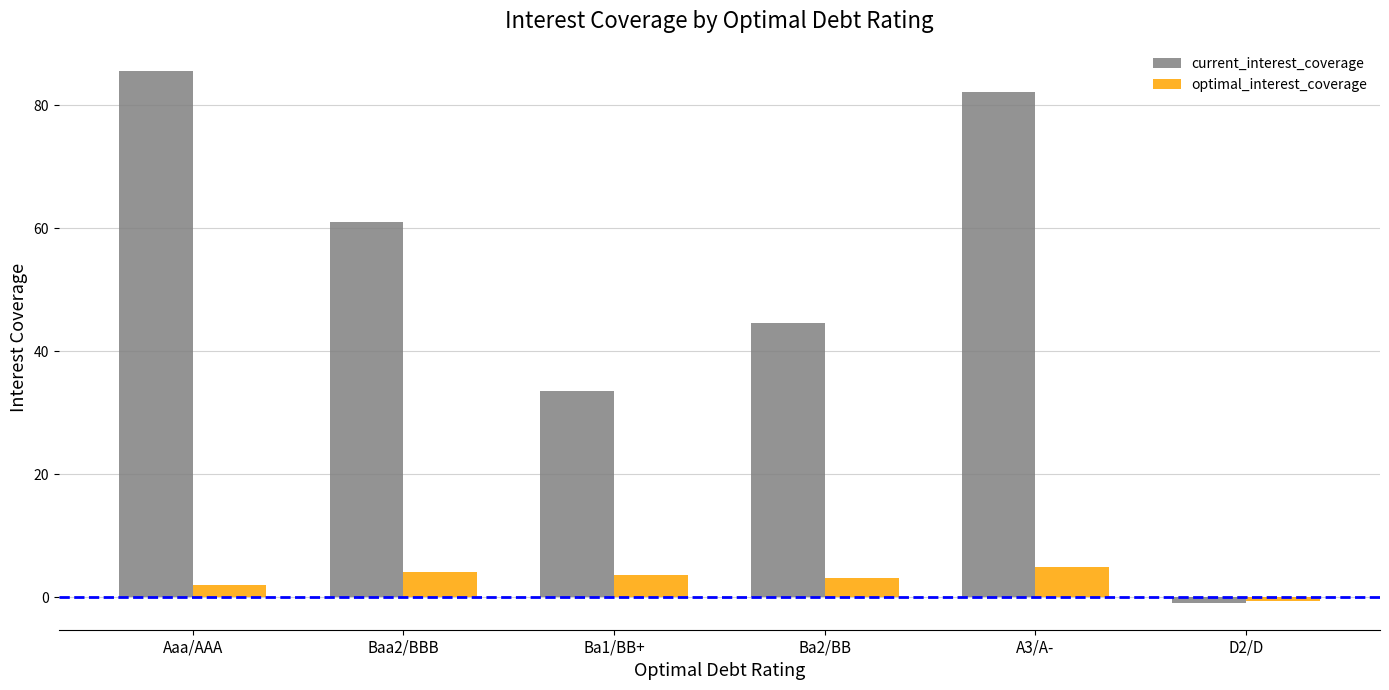

At Ba1/BB+, list the series in order from smallest to largest.

optimal_interest_coverage, current_interest_coverage